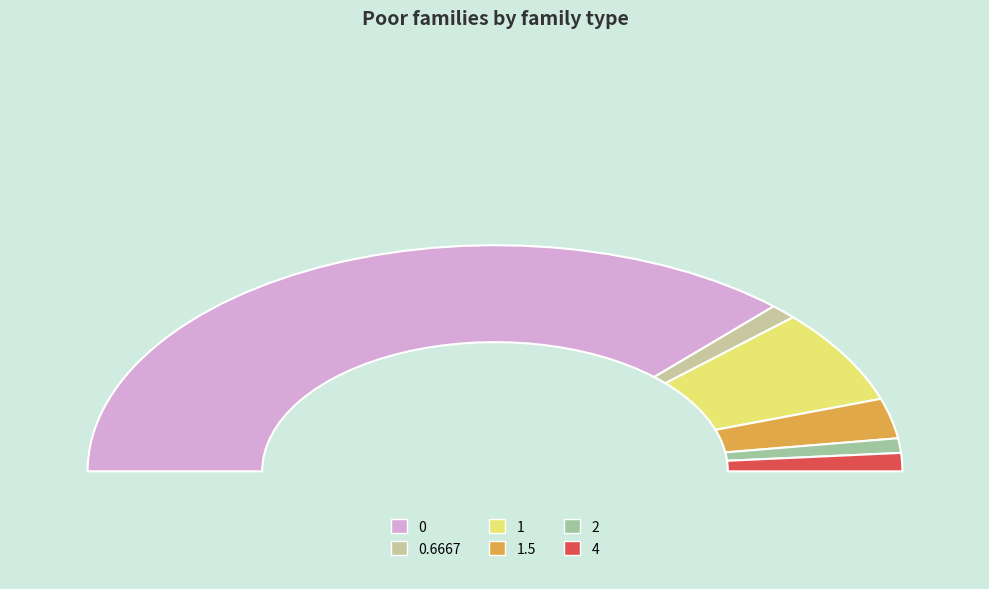

To the nearest percent, what portion does 4 represent?

2%